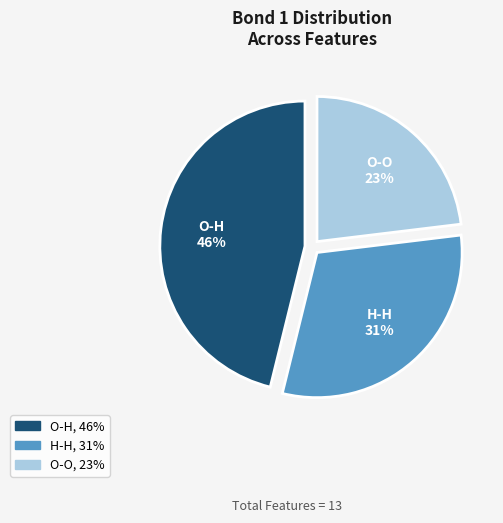

To the nearest percent, what percentage of the pie is O-H?

46%